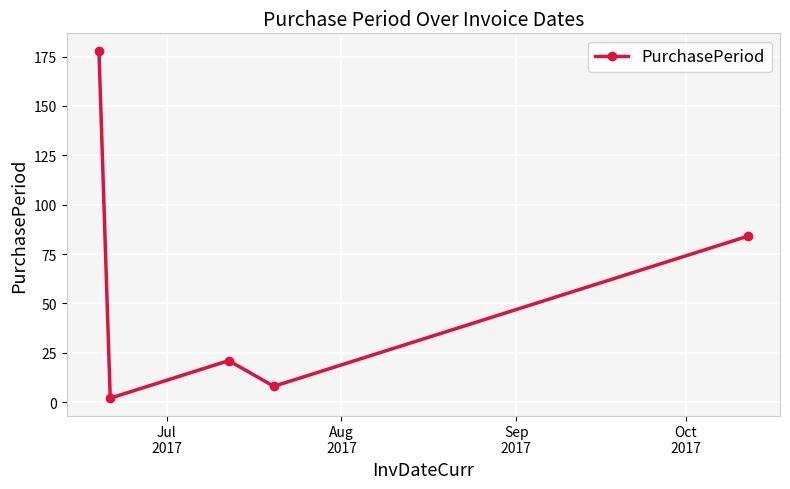

What is the difference between the second highest and minimum values?

82